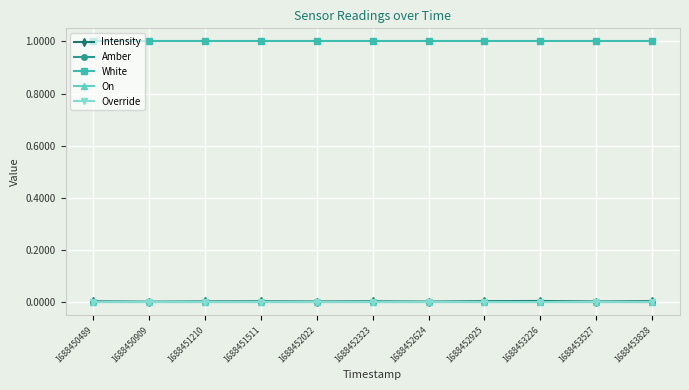

Between 1688451511 and 1688452323, which is larger?

1688452323